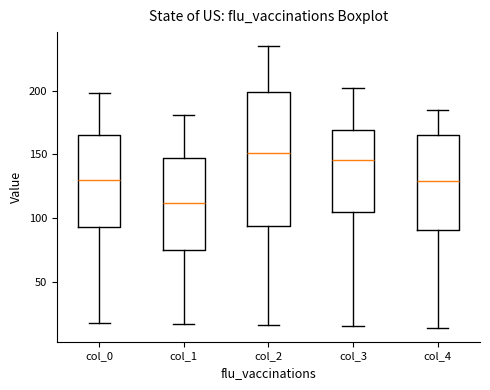

Reading left to right, read every box against the y-axis: the position of its median line, the range the box covers, and the ends of its whiskers. The values are not printed on the chart, so give them approximately, as read against the axis.

col_0: median 130, box 95 to 165, whiskers 20 to 200
col_1: median 110, box 75 to 145, whiskers 15 to 180
col_2: median 150, box 95 to 200, whiskers 15 to 235
col_3: median 145, box 105 to 170, whiskers 15 to 200
col_4: median 130, box 90 to 165, whiskers 15 to 185